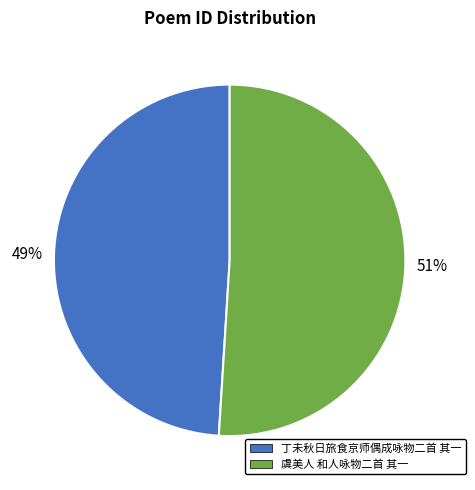

Combined, do 丁未秋日旅食京师偶成咏物二首 其一 and 虞美人 和人咏物二首 其一 account for over 50%?

Yes